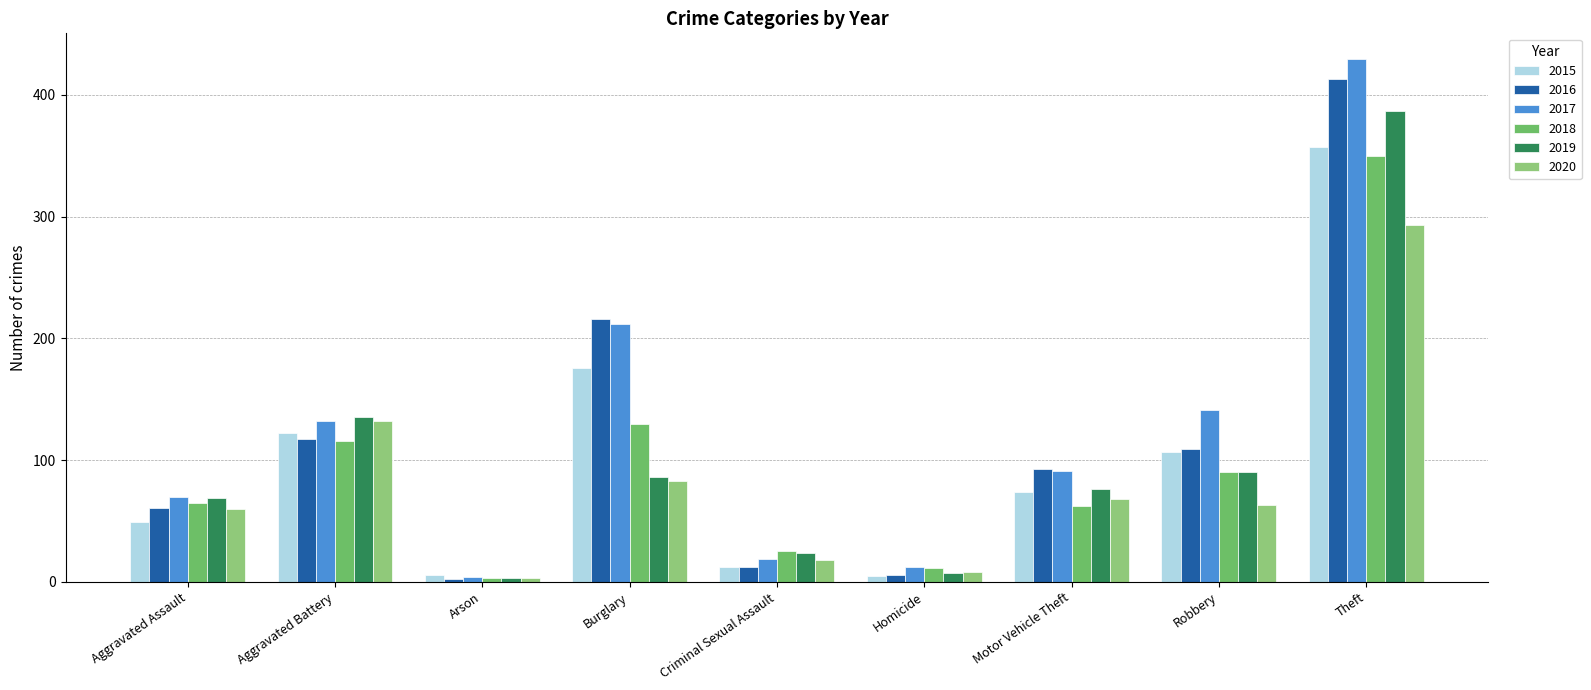

Where is 2019 nearest to the value 195?

Aggravated Battery